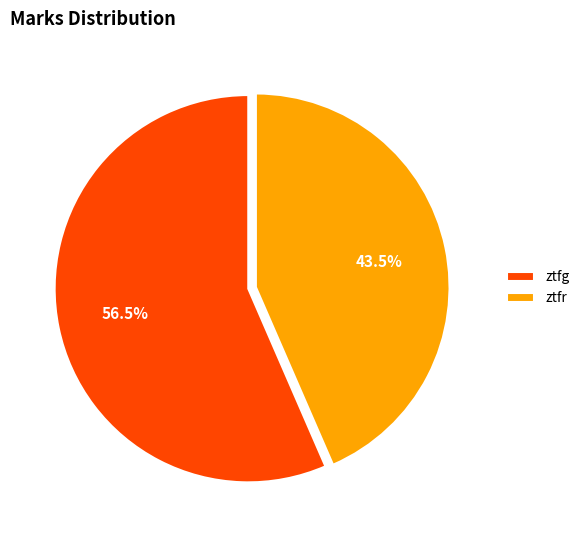

Count the number of slices in the pie.

2